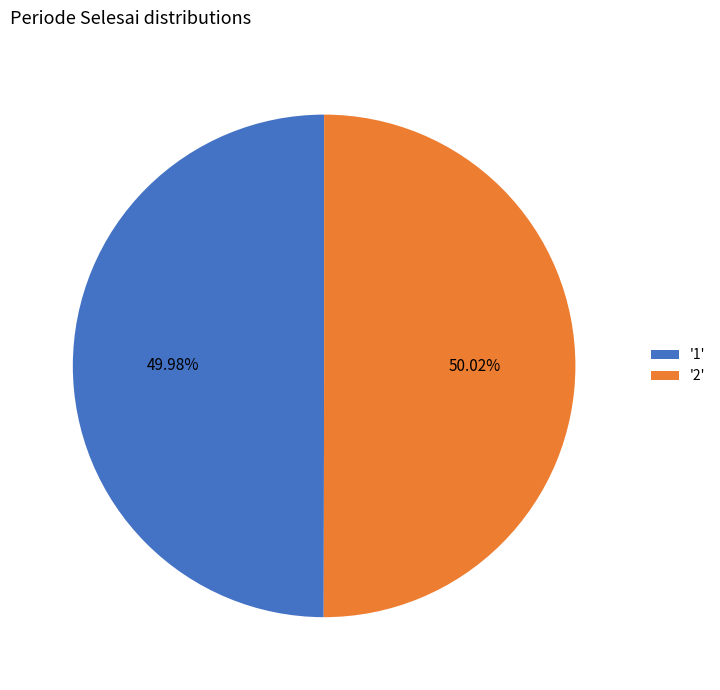

What is the ratio of the value at '1' to the value at '2'?

1.0